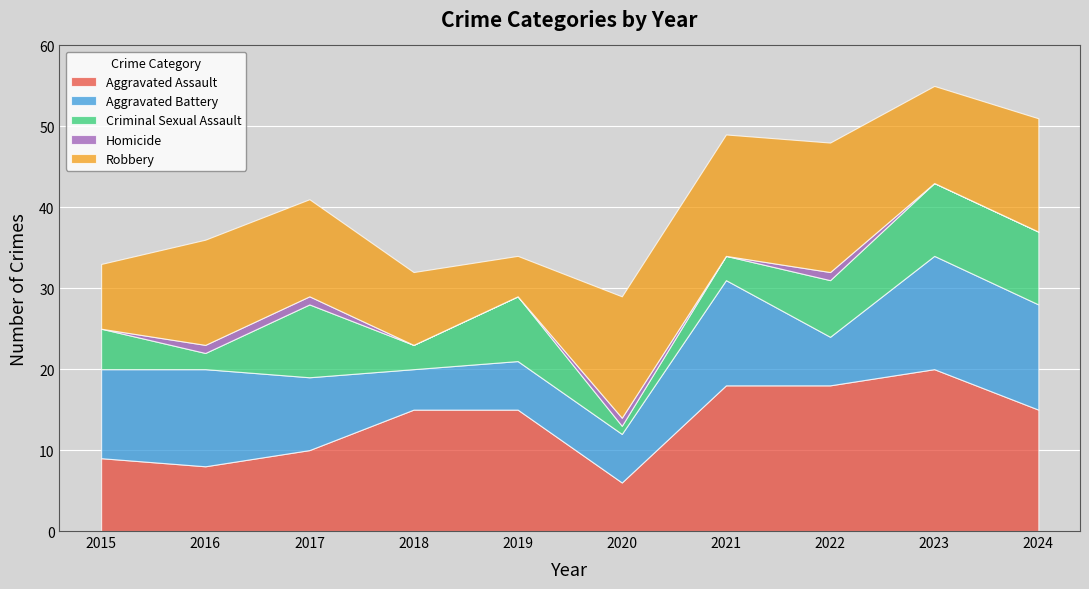

How many lines are shown in the chart?

5